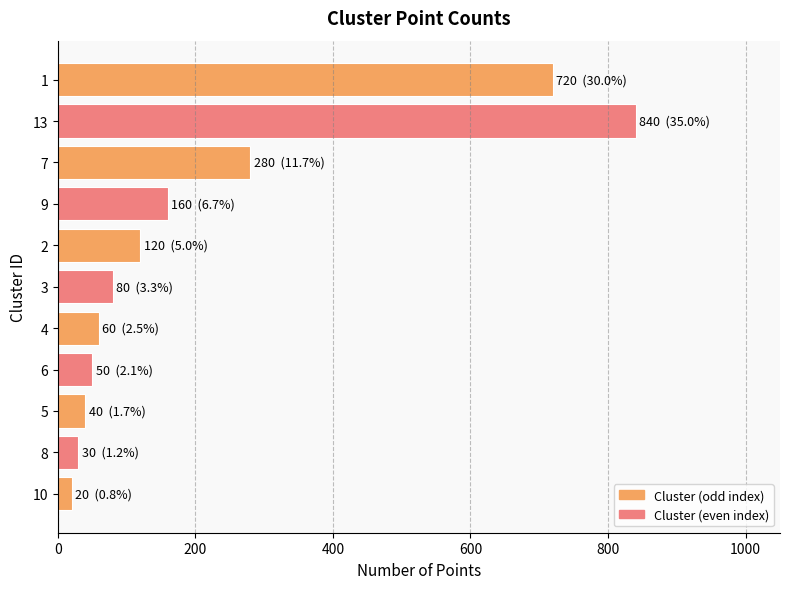

The chart shows a value of 50 at 6. True or false?

True